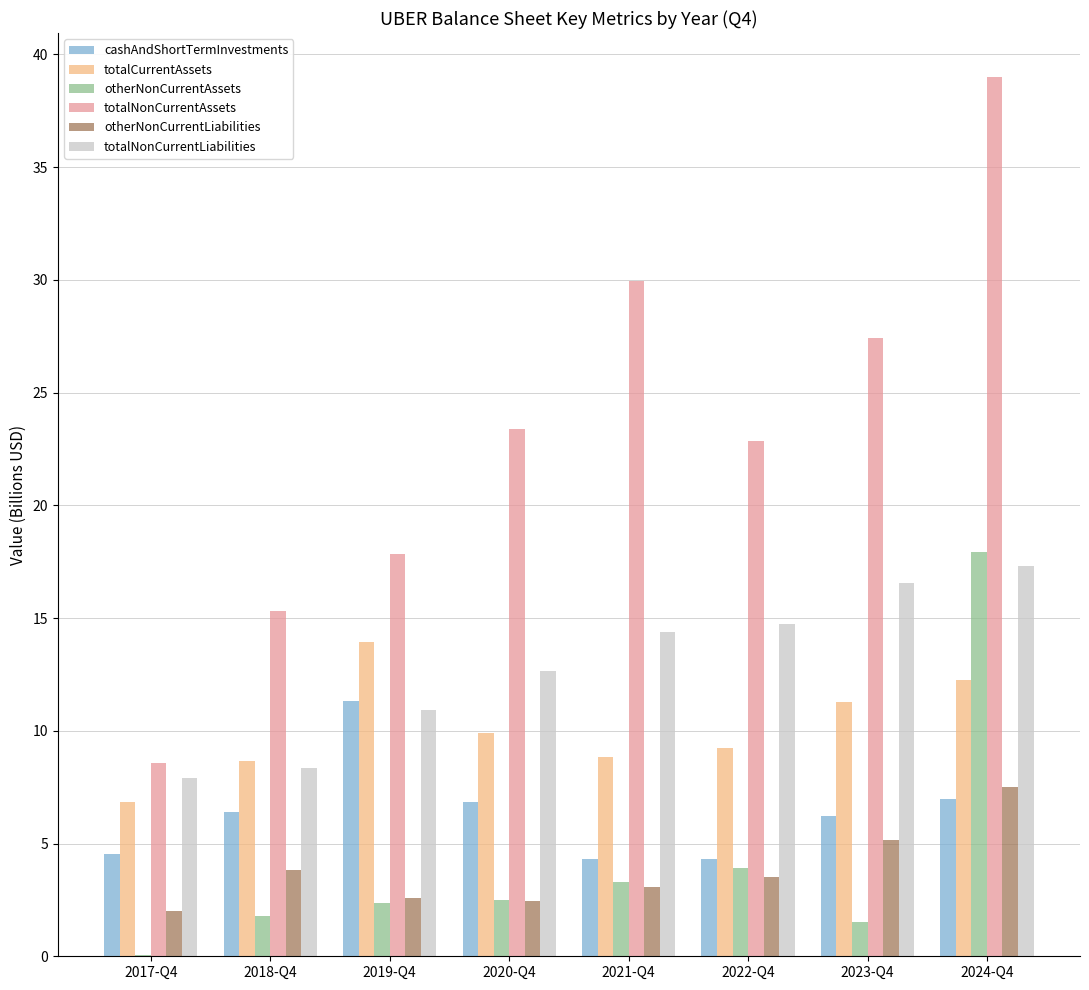

At which label does totalNonCurrentAssets reach its peak?

2024-Q4